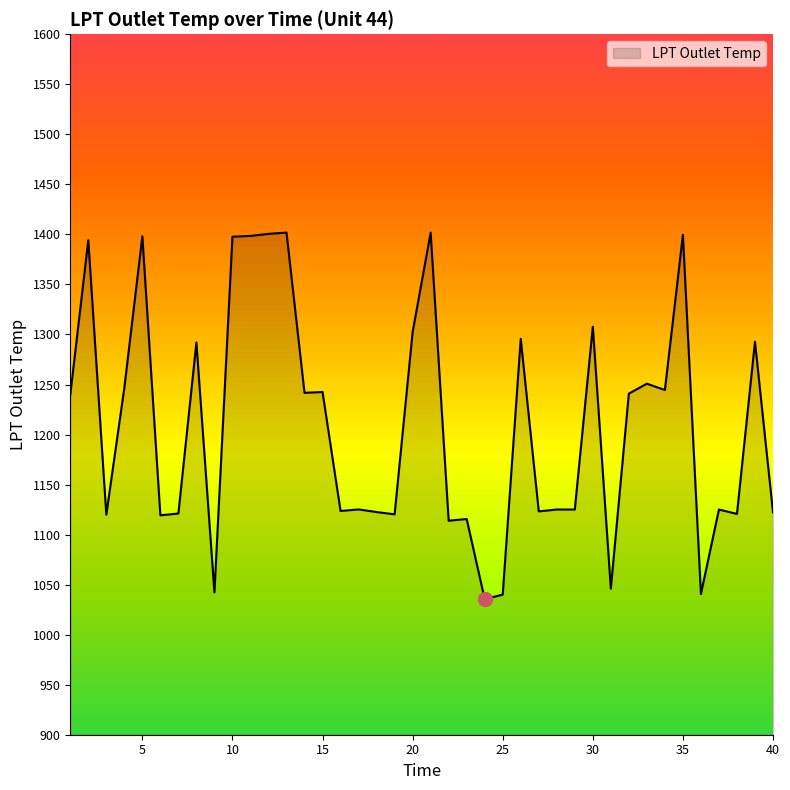

What is the maximum value shown in the chart?

1401.8